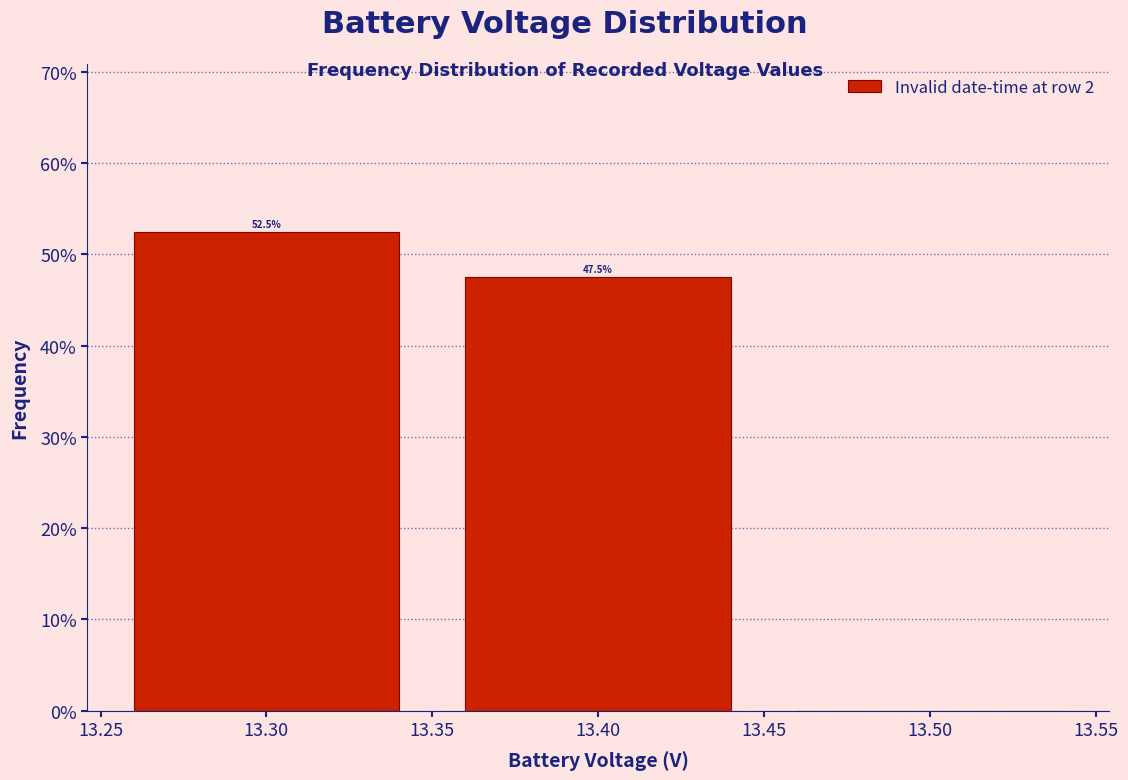

Over which range of the x-axis is the bar tallest?

13.25 to 13.35